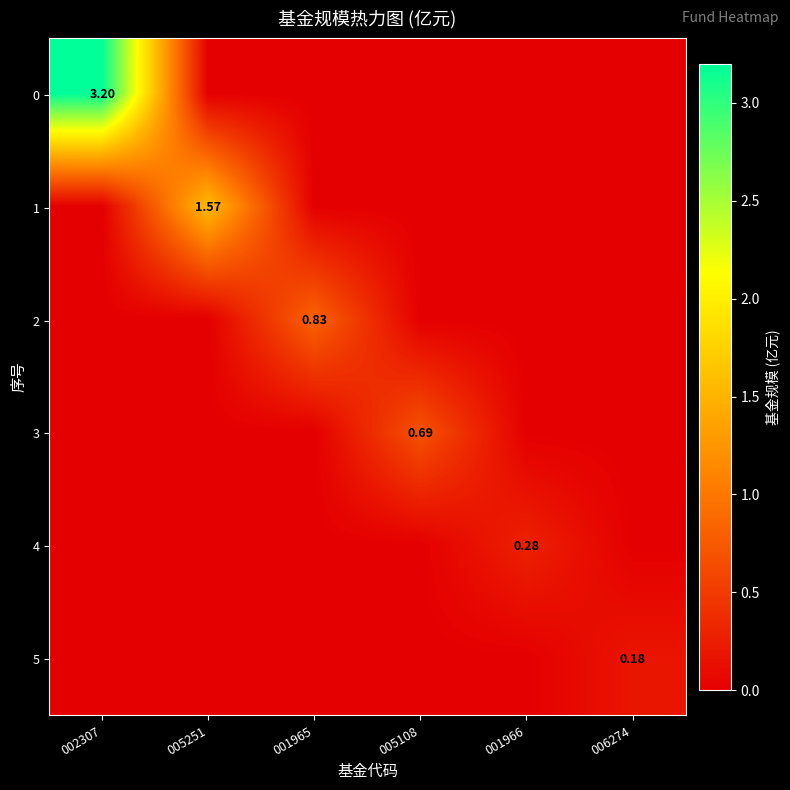

What is the difference between the maximum and minimum values in the 1 series?

1.6